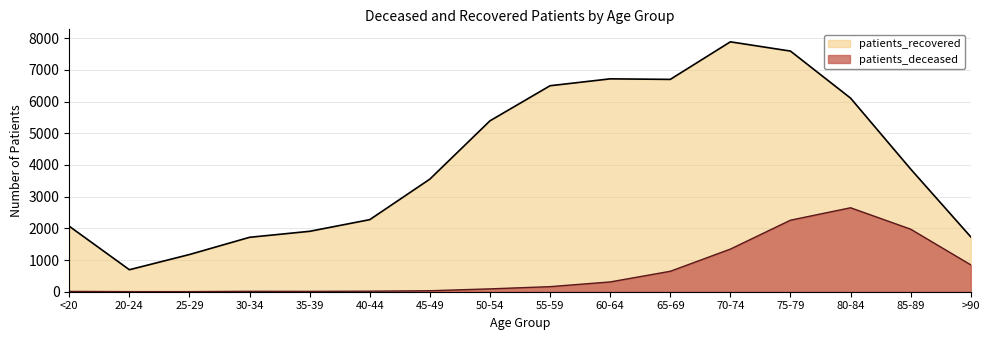

What is the difference between the highest and lowest values at 75-79?

5335